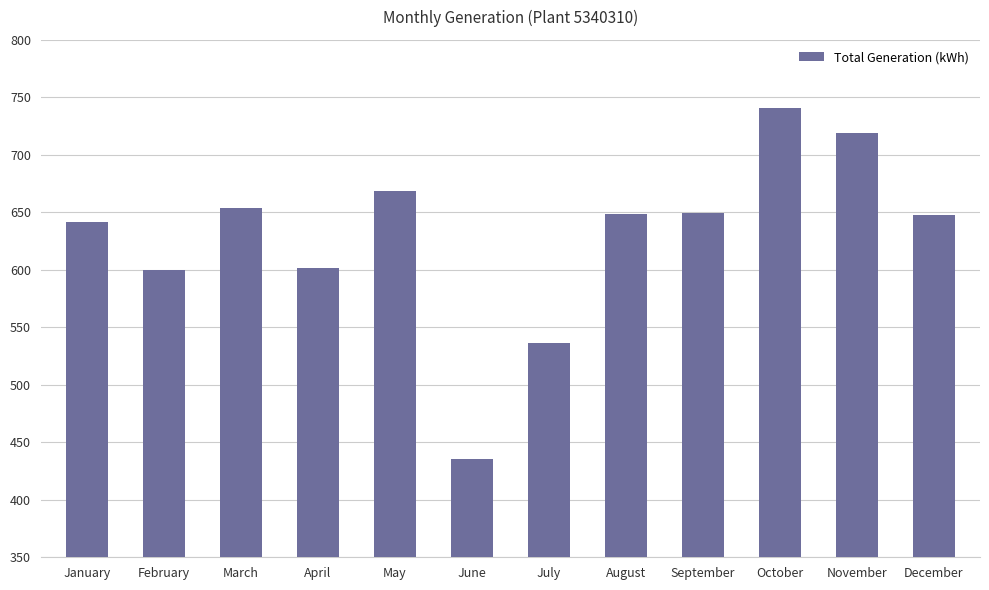

Between October and March, which is larger?

October